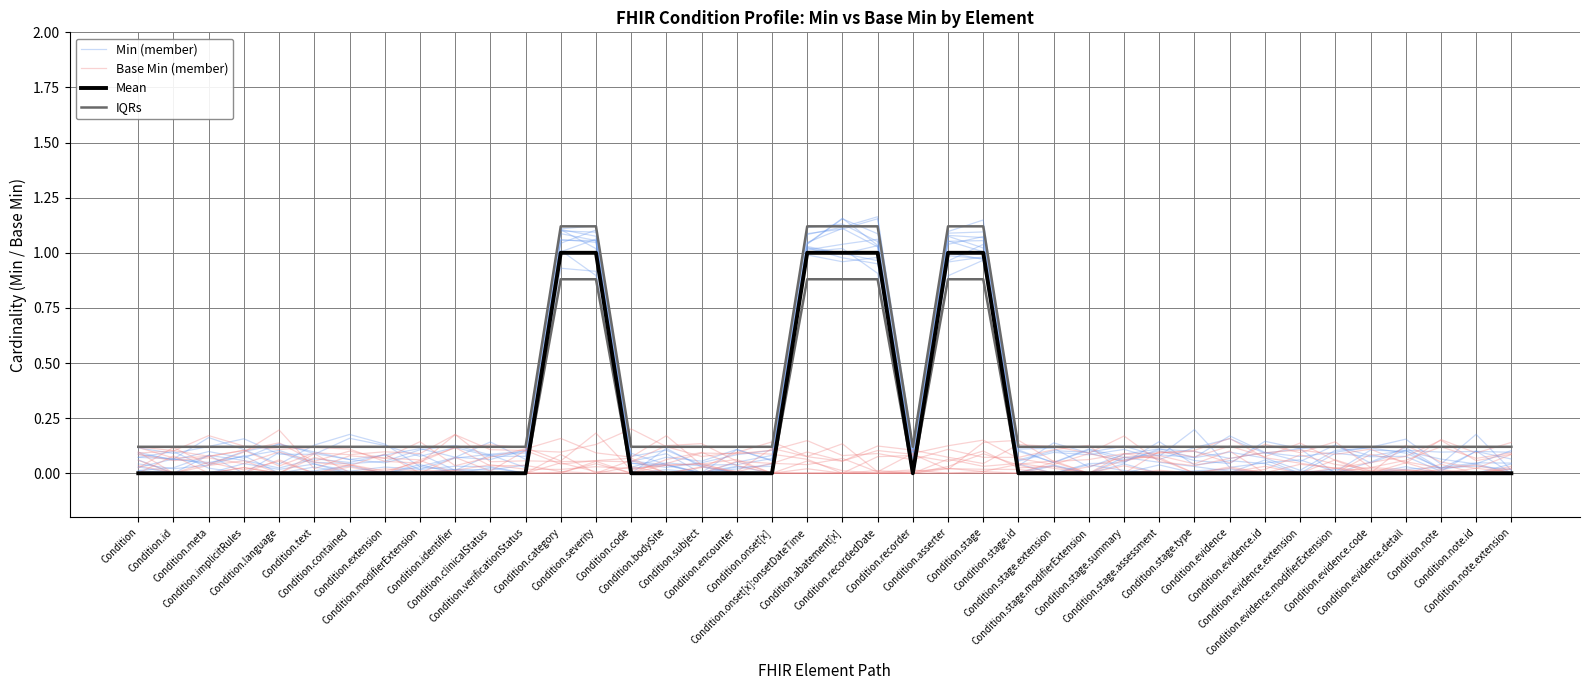

True or false: IQRs and Mean cross at least once.

False